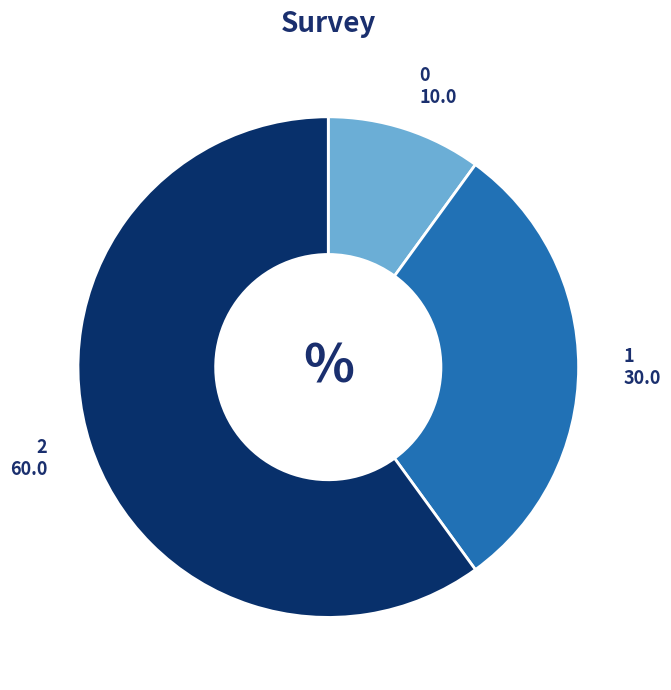

Rank the categories by value from lowest to highest.

0, 1, 2